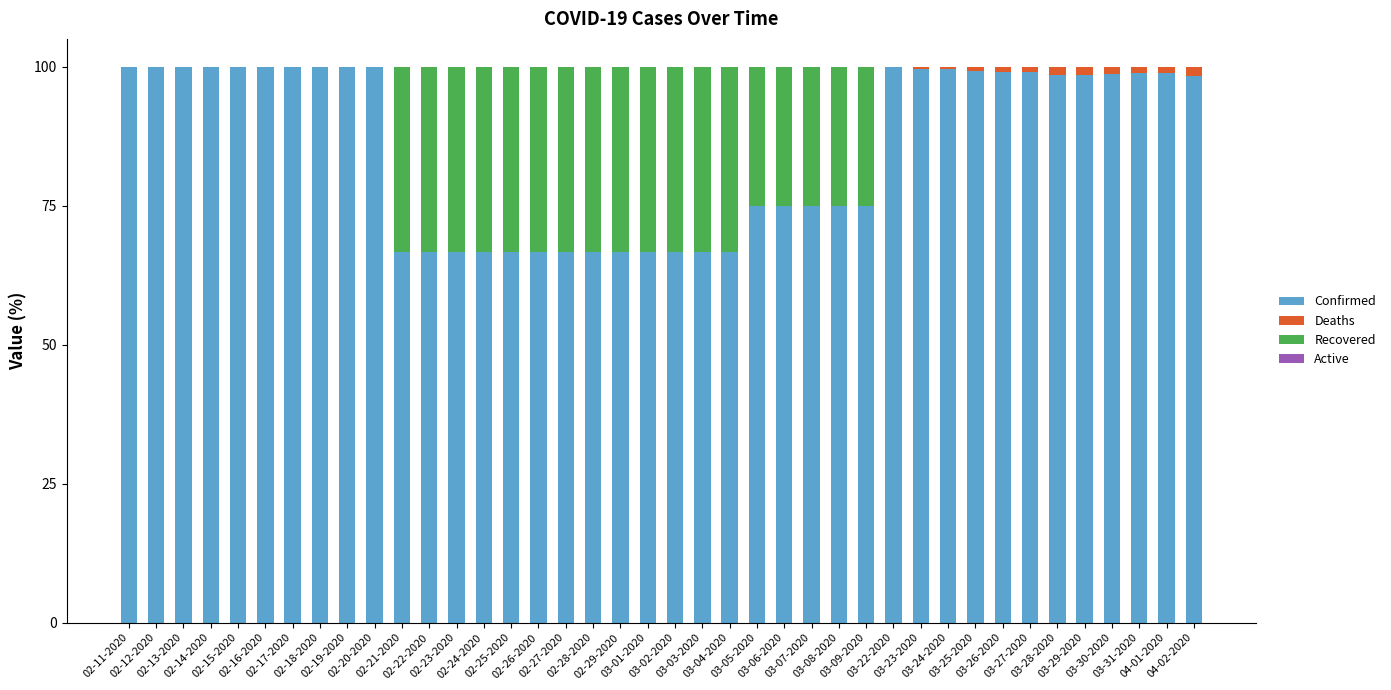

What is the difference between the maximum and minimum values in the Deaths series?

1.7